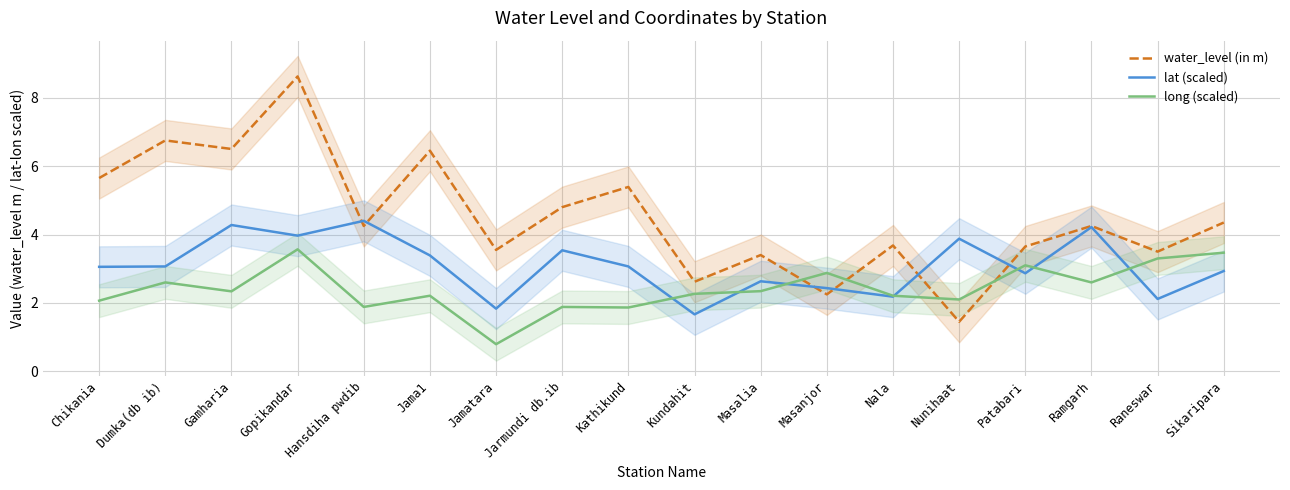

Reading left to right, list all the values displayed in this chart.

water_level (in m): 5.7	6.8	6.5	8.6	4.2	6.5	3.5	4.8	5.4	2.6	3.4	2.2	3.7	1.4	3.6	4.2	3.5	4.3
lat (scaled): 3.1	3.1	4.3	4.0	4.4	3.4	1.8	3.5	3.1	1.7	2.6	2.4	2.2	3.9	2.9	4.2	2.1	2.9
long (scaled): 2.1	2.6	2.3	3.6	1.9	2.2	0.8	1.9	1.9	2.3	2.3	2.9	2.2	2.1	3.1	2.6	3.3	3.5